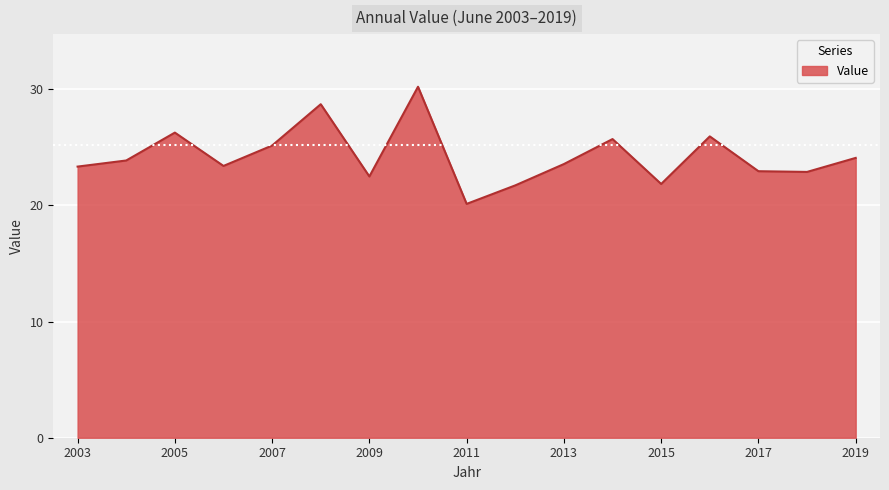

What is the maximum value shown in the chart?

30.2